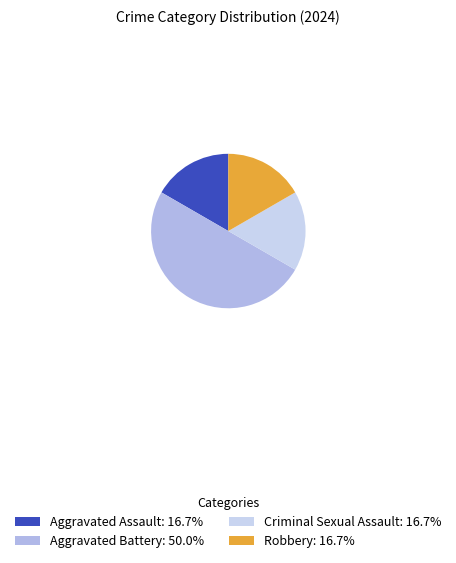

Which has a higher value, Criminal Sexual Assault or Aggravated Assault?

Criminal Sexual Assault